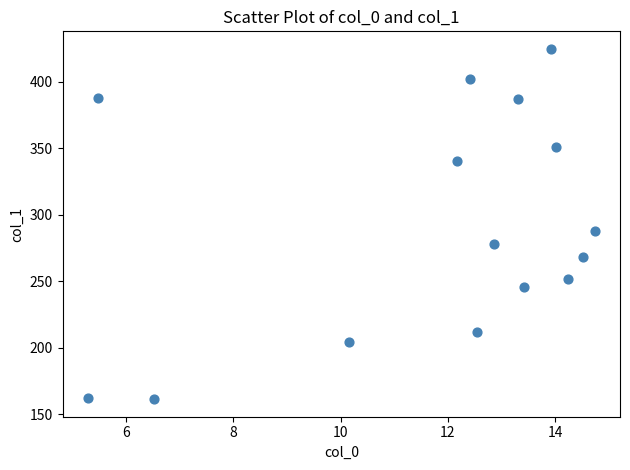

What is the range of X values (max minus min)?

9.4